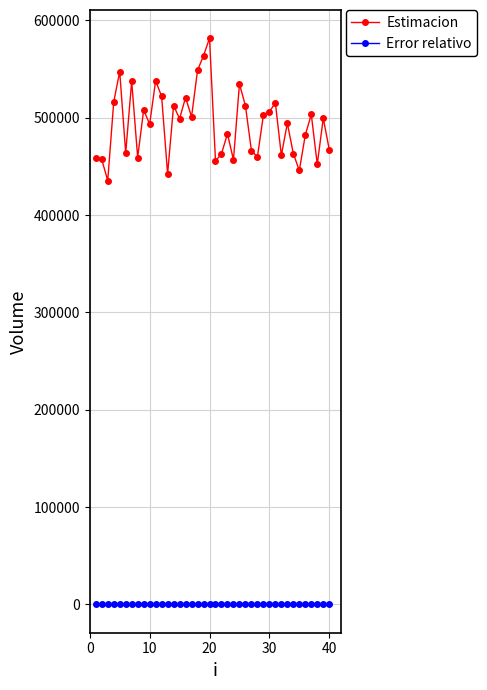

At how many categories does at least one series exceed 284055?

40